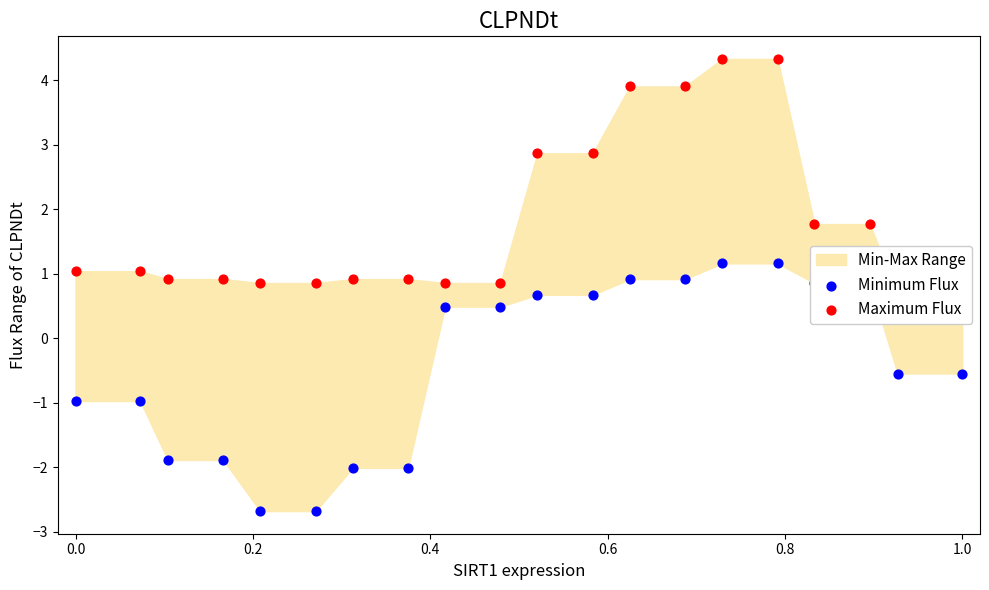

Which series contains the highest Y value?

Maximum Flux